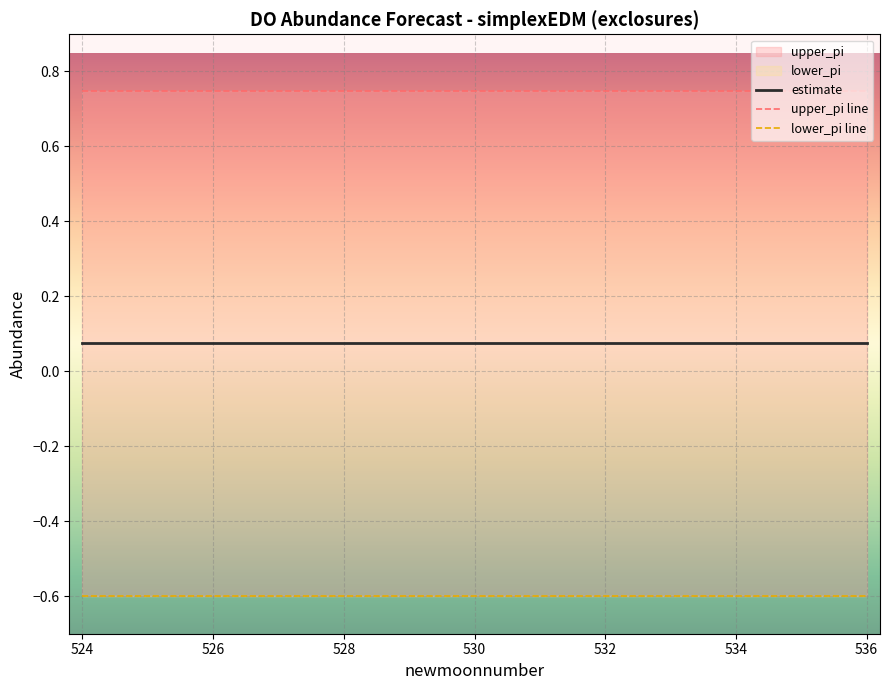

Rank the series by their maximum value, from highest to lowest.

upper_pi line, estimate, lower_pi line